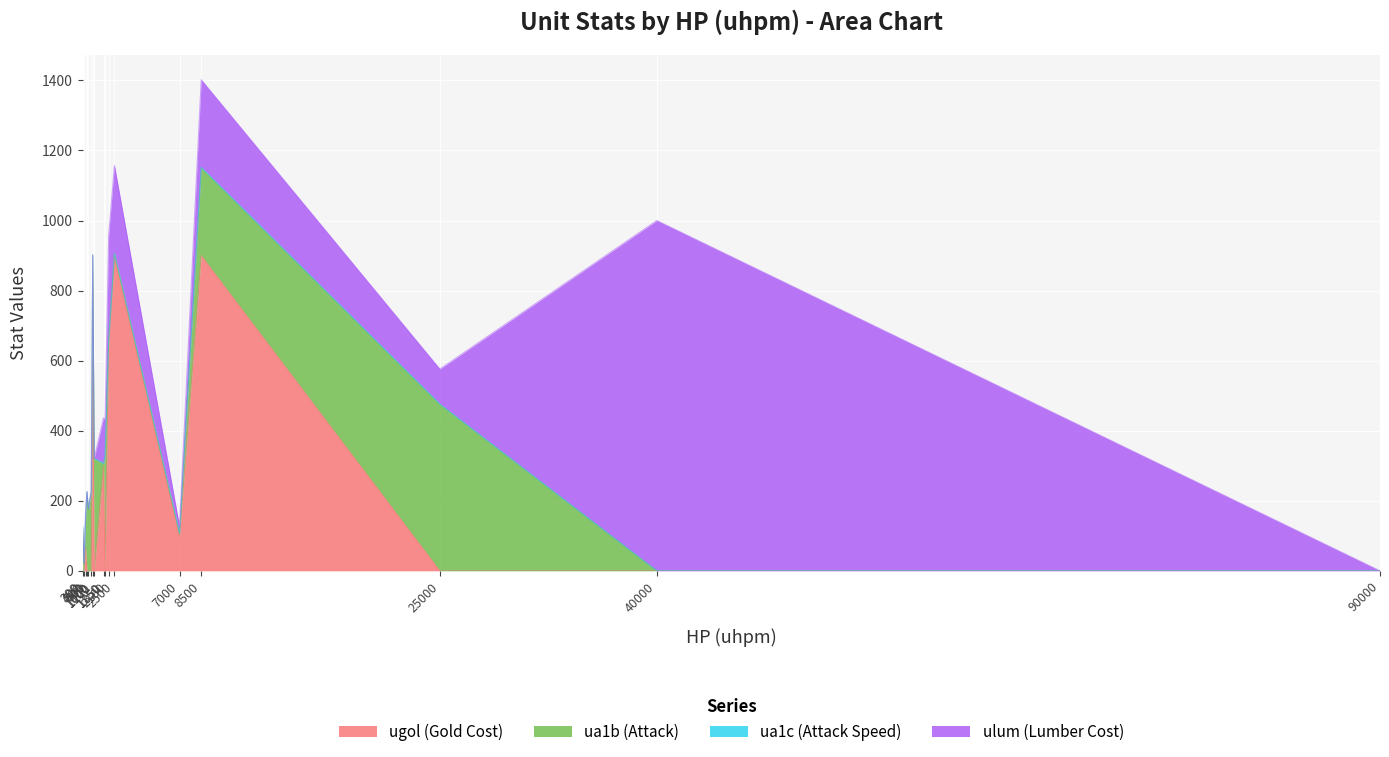

What is the maximum value shown in the chart?

1000.0